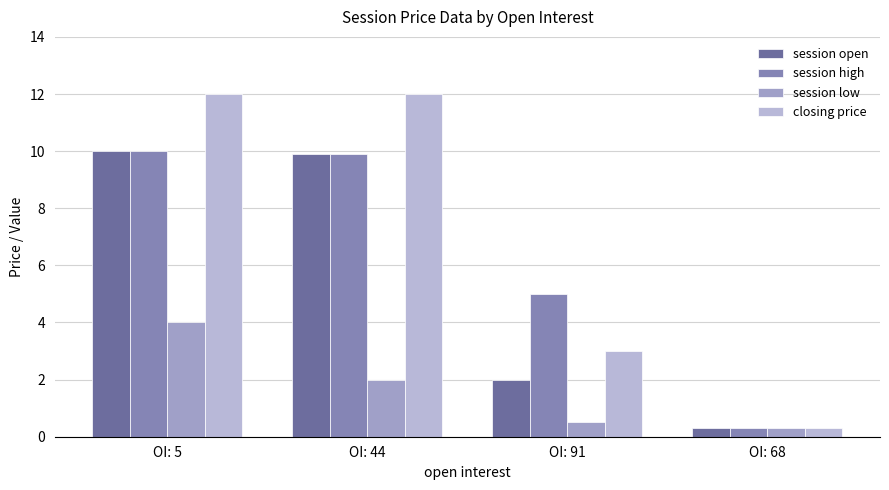

What is the average value of the session open series?

5.5